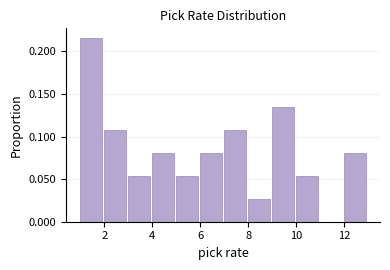

Reading left to right, list every bar in this chart as the range it spans on the x-axis followed by its height. The values are not printed on the chart, so give them approximately, as read against the axis.

1 to 2: 0.215
2 to 3: 0.110
3 to 4: 0.055
4 to 5: 0.080
5 to 6: 0.055
6 to 7: 0.080
7 to 8: 0.110
8 to 9: 0.025
9 to 10: 0.135
10 to 11: 0.055
11 to 12: 0
12 to 13: 0.080